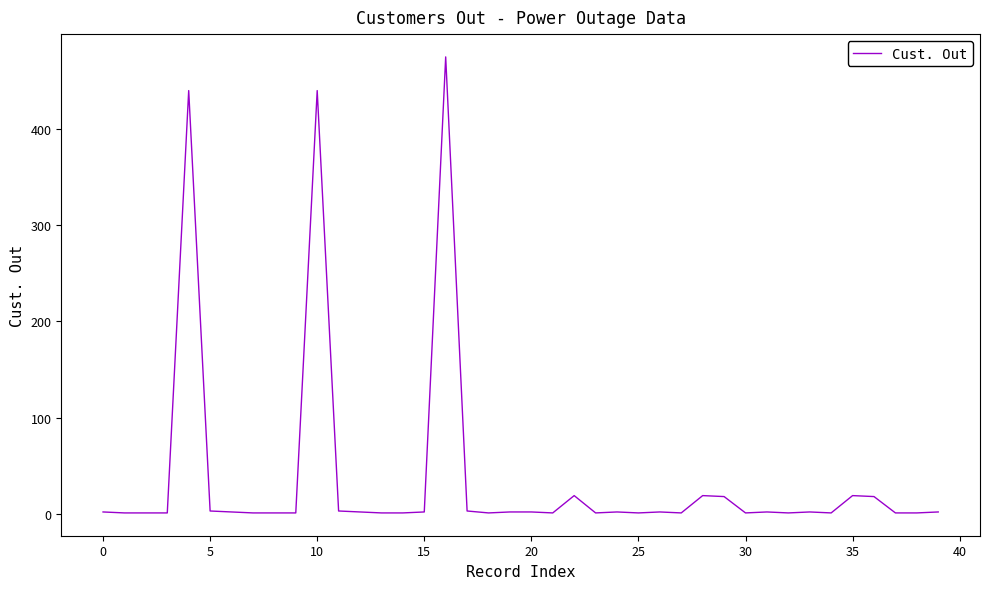

What is the greatest value displayed?

475